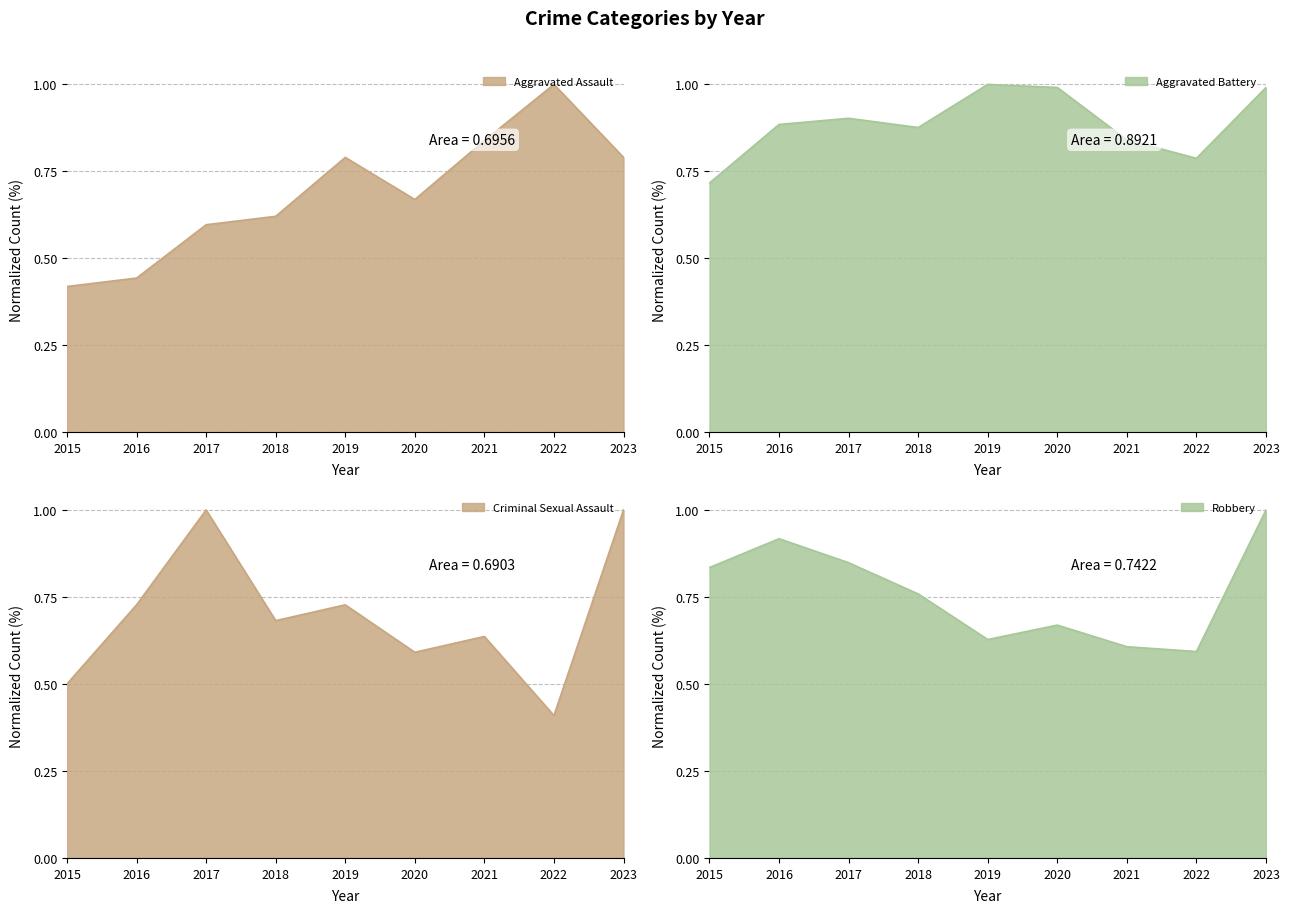

How many data points does each series have?

9